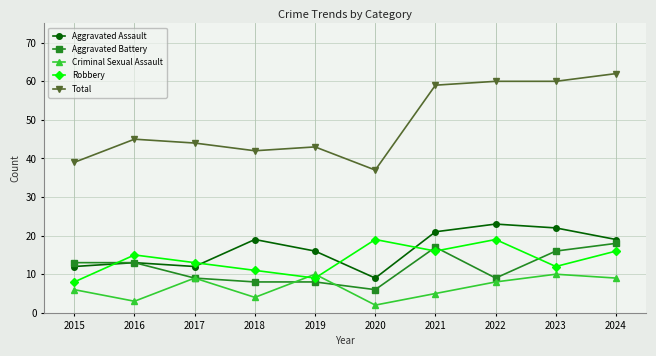

The value of Total at 2018 is 42. True or false?

True